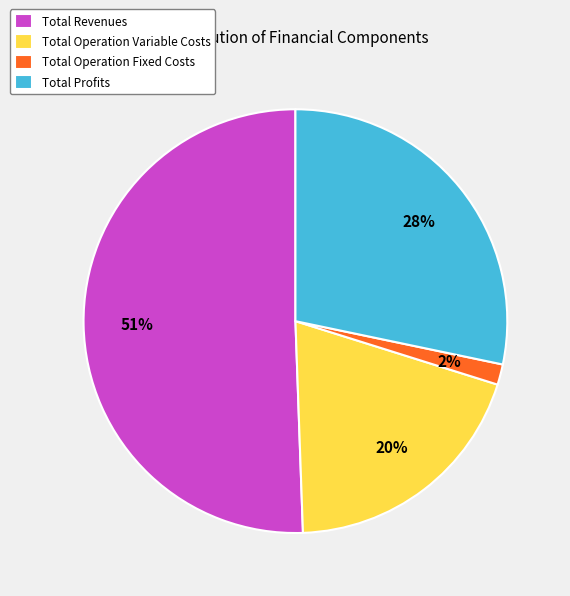

Is there a majority slice in this chart?

Yes